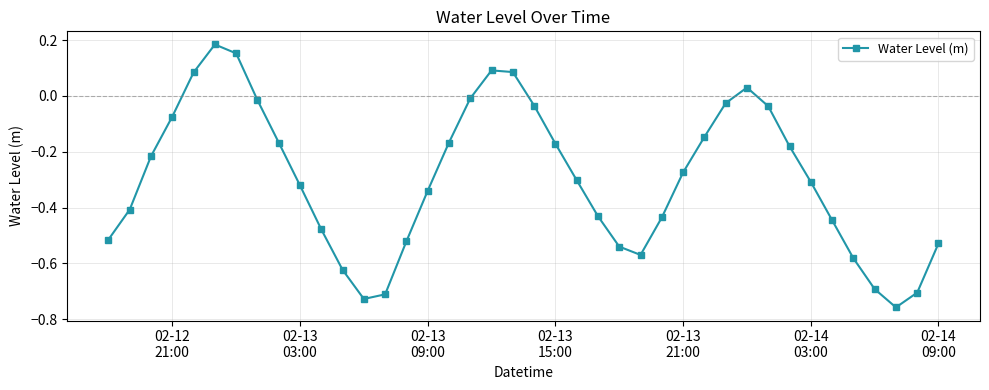

How many interior local peaks (higher than both neighbors) does the data have?

3